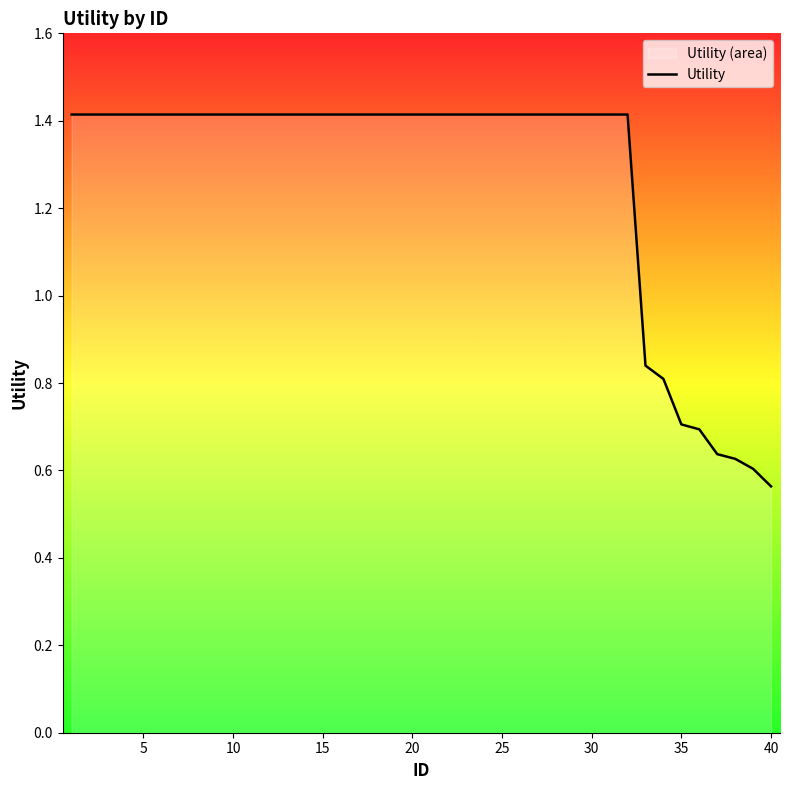

How many lines are shown in the chart?

1